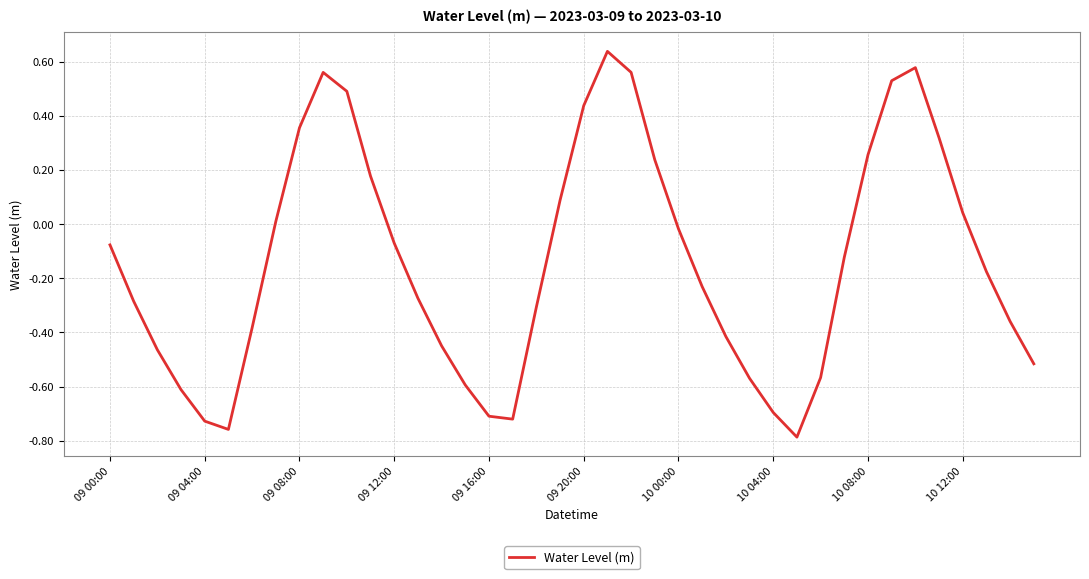

How many values are below zero?

25